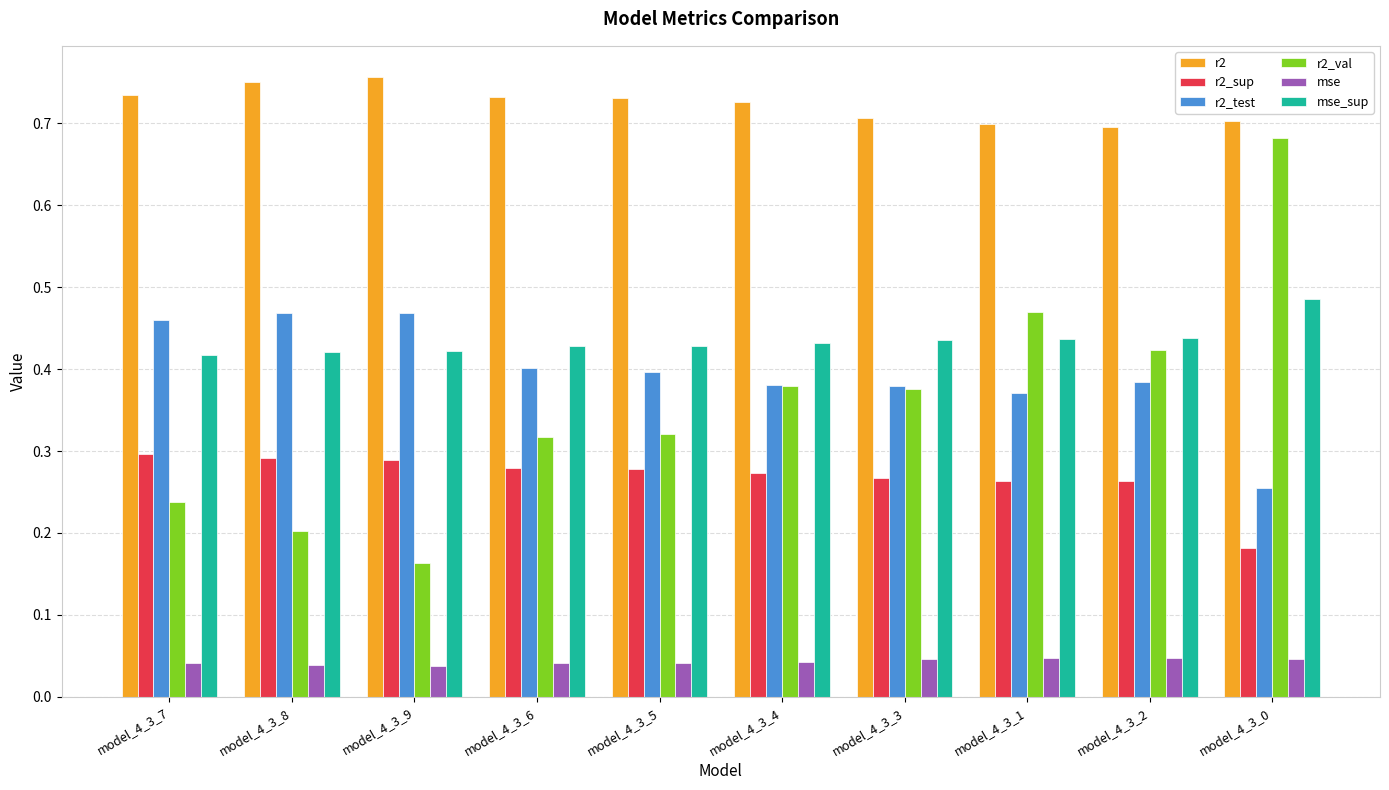

How many distinct data groups are displayed?

6